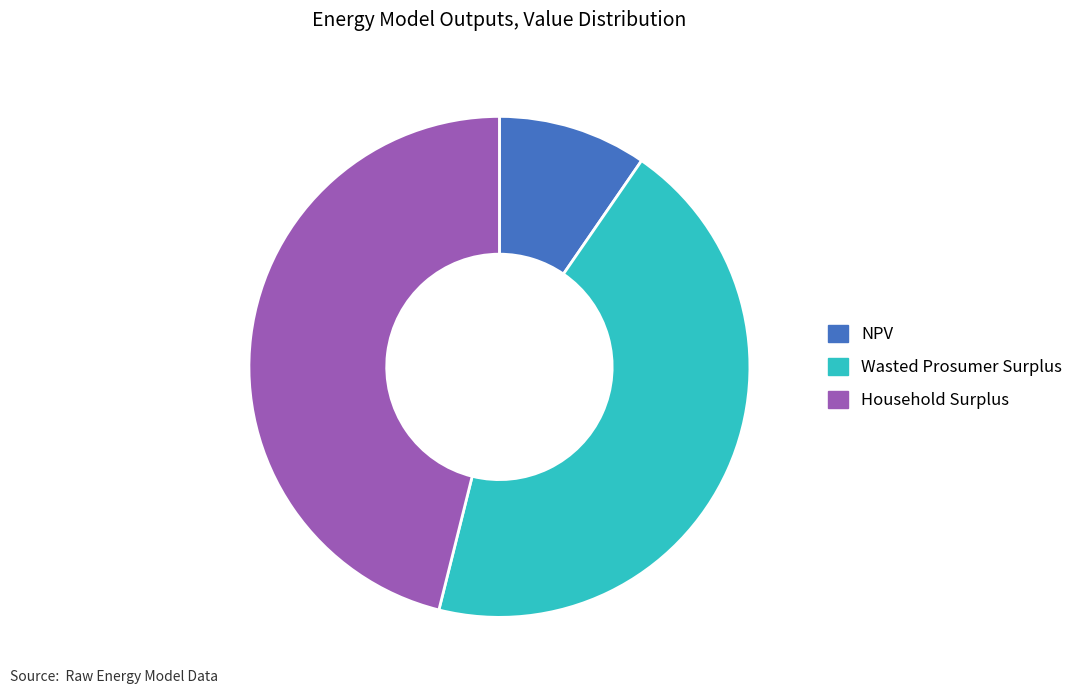

Does Household Surplus represent more than half of the total?

No